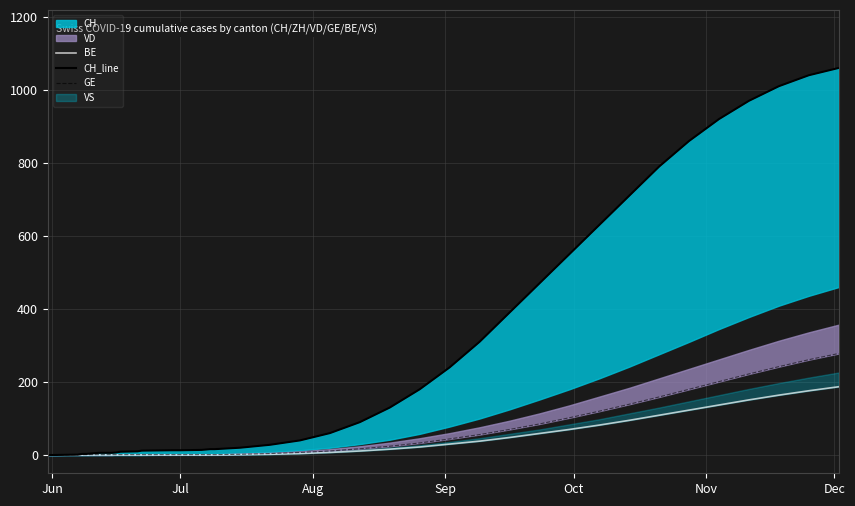

True or false: BE has more than 2 interior local peaks.

False